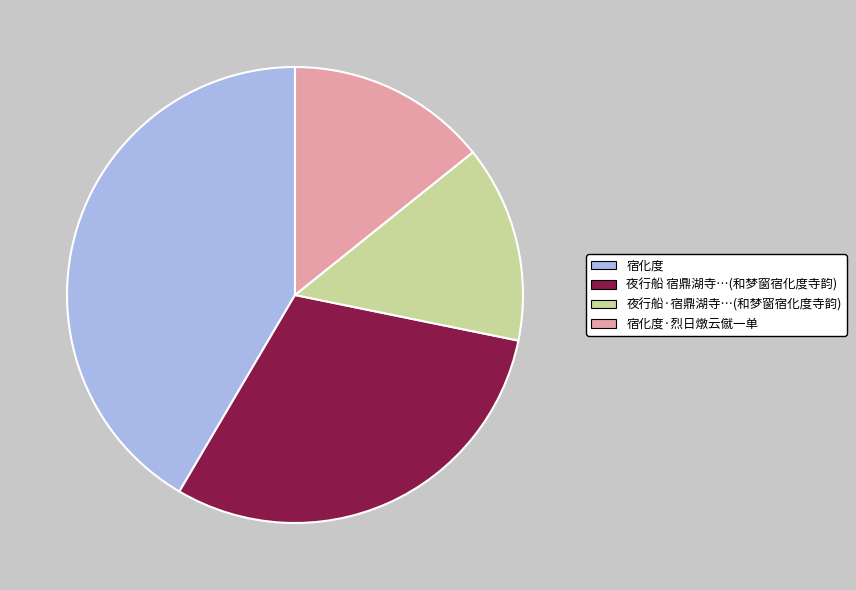

Is there a majority slice in this chart?

No